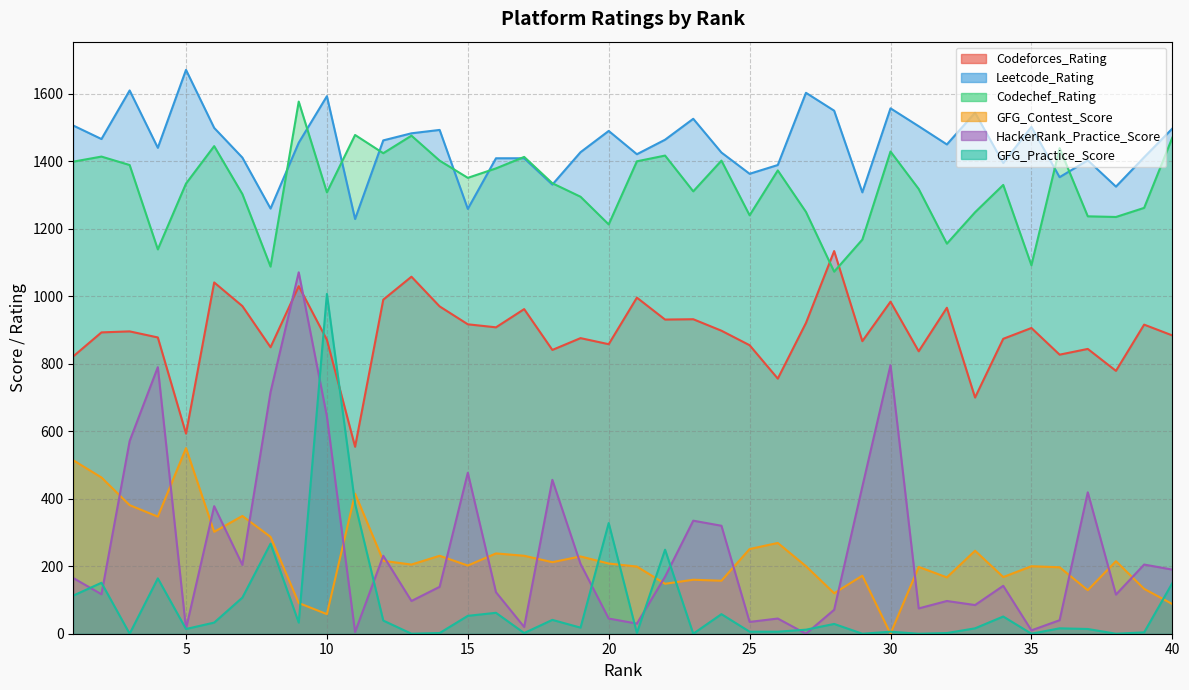

How many interior local valleys does the HackerRank_Practice_Score series have?

13